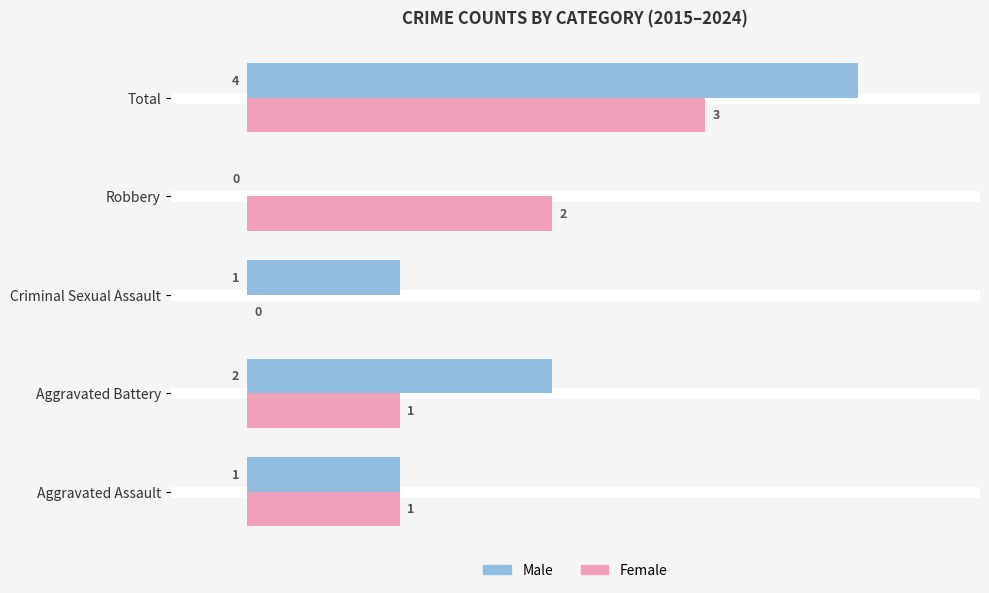

How many Male values are between 1 and 2?

3